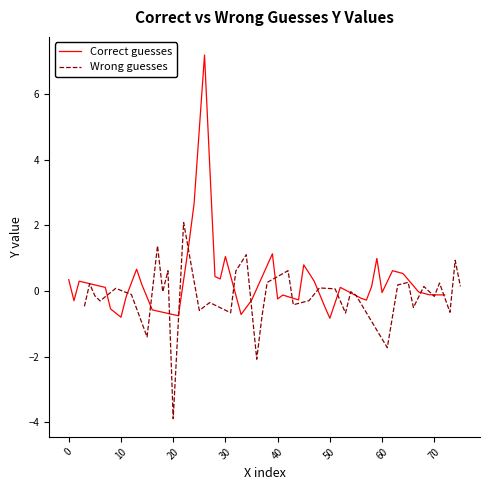

What is the lowest value of the Wrong guesses series?

-3.9